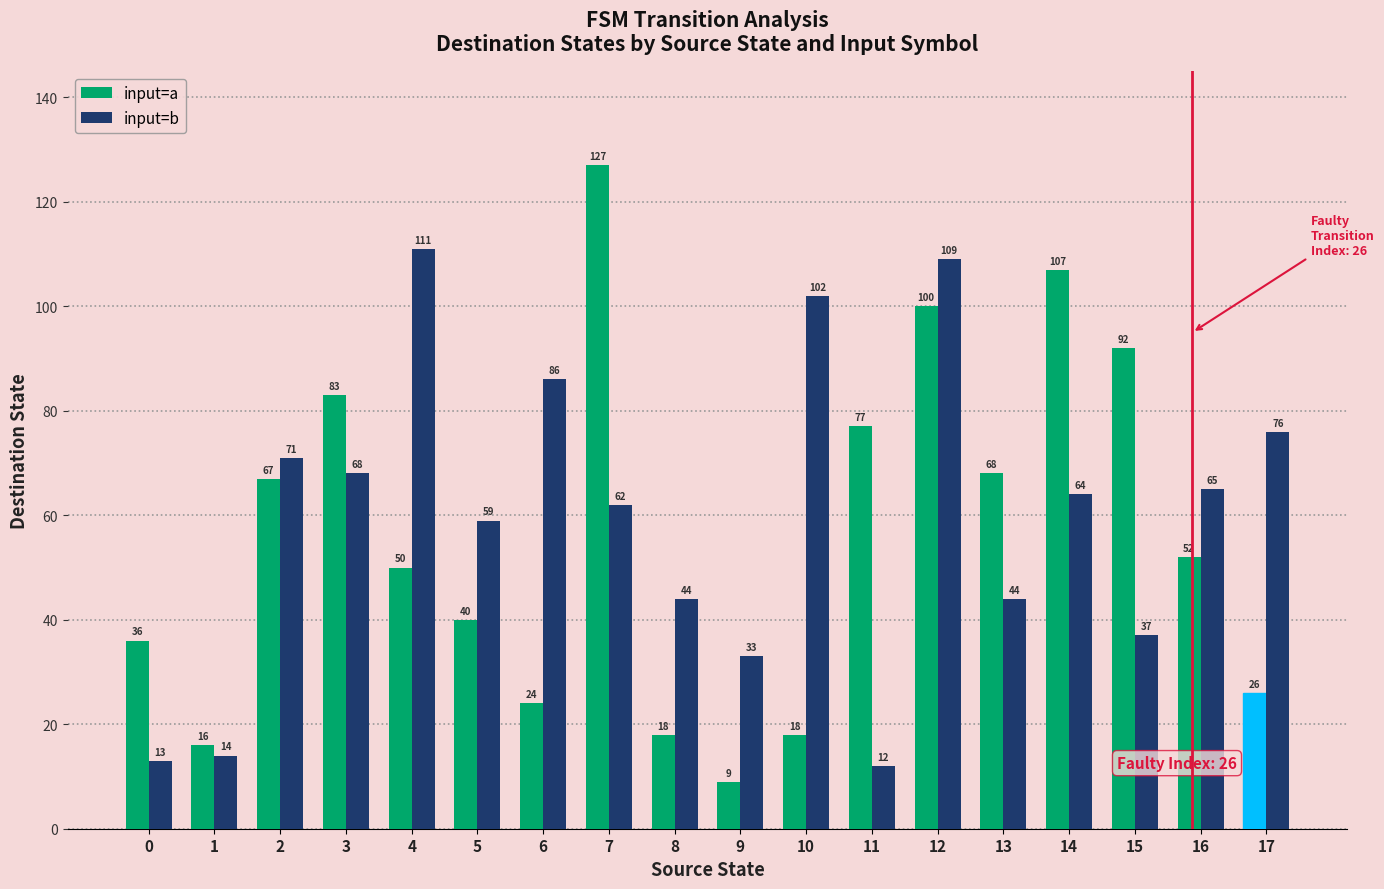

What is the difference between the input=b values at 3 and 17?

8